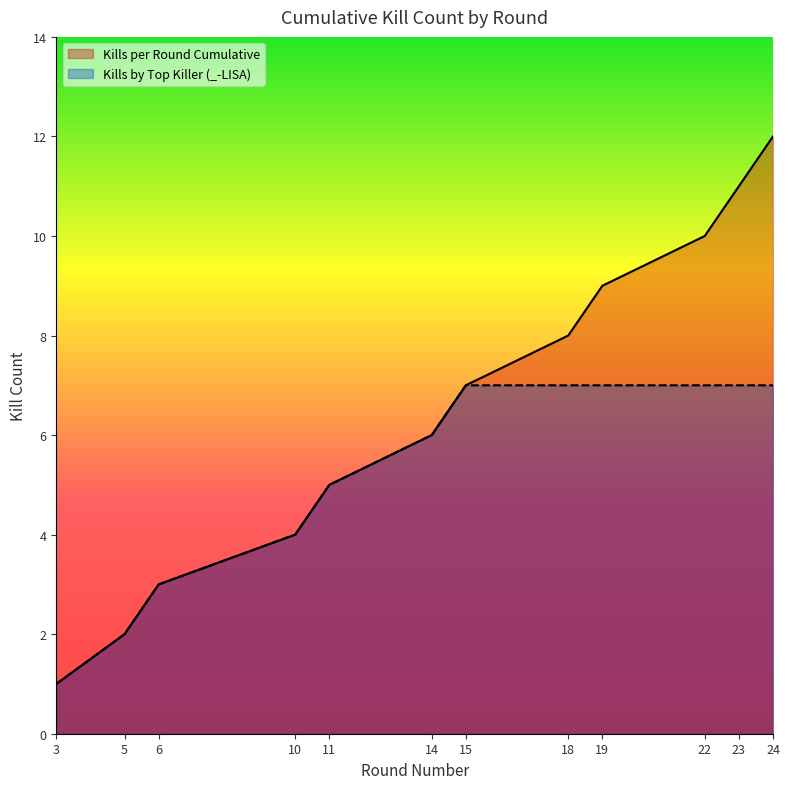

At which category does the chart reach its minimum across all series?

3